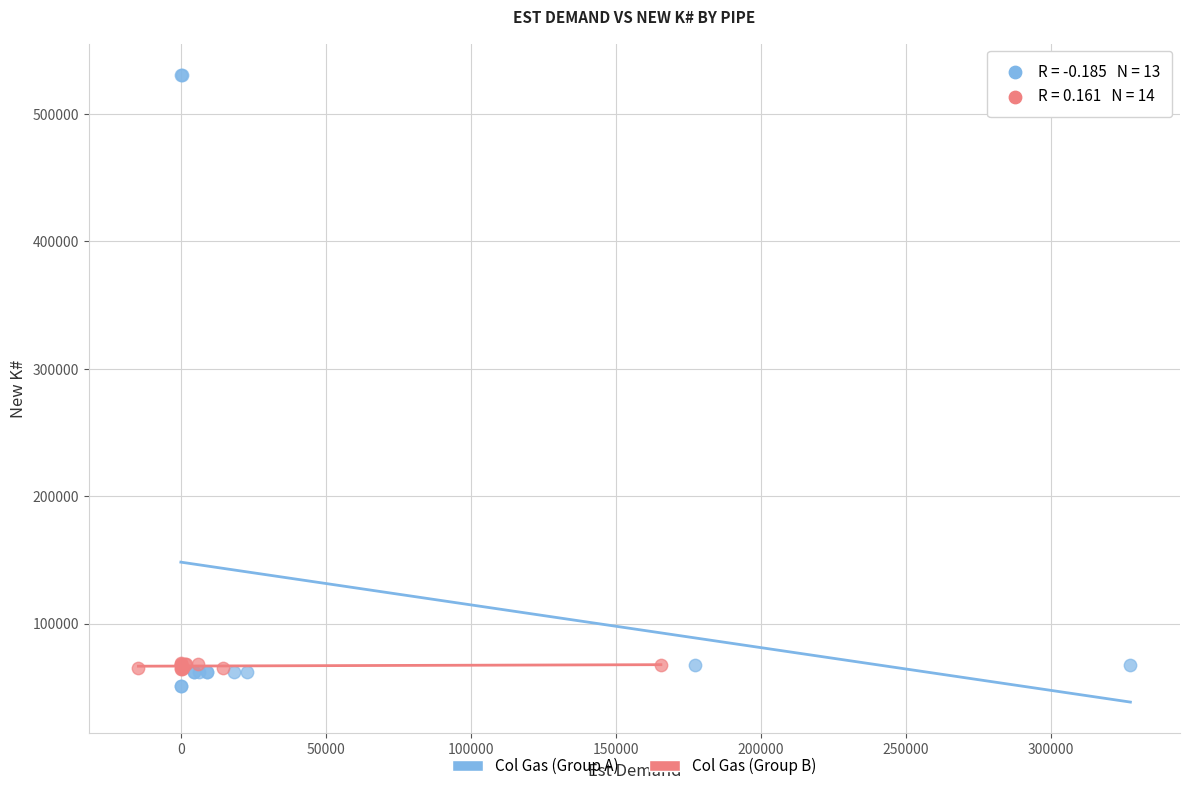

Which series has the widest spread of Y values?

Col Gas (Group A)